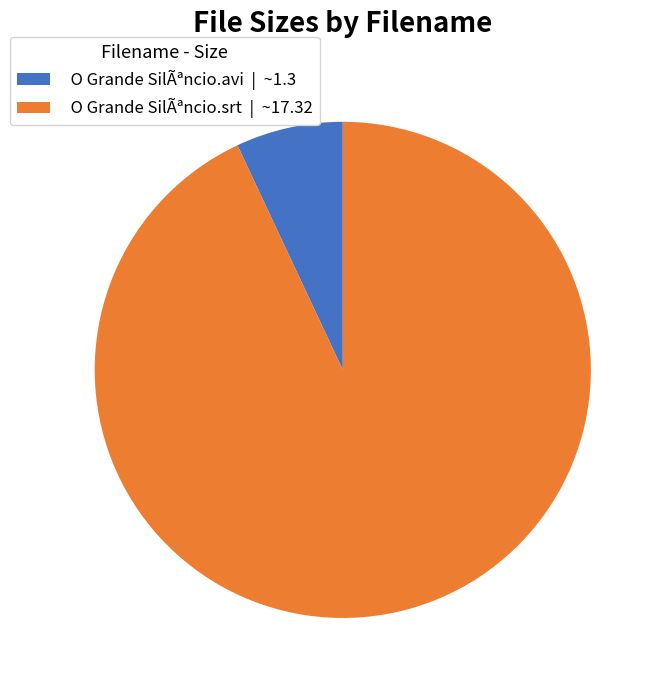

Do O Grande SilÃªncio.srt and O Grande SilÃªncio.avi together represent more than half of the pie?

Yes